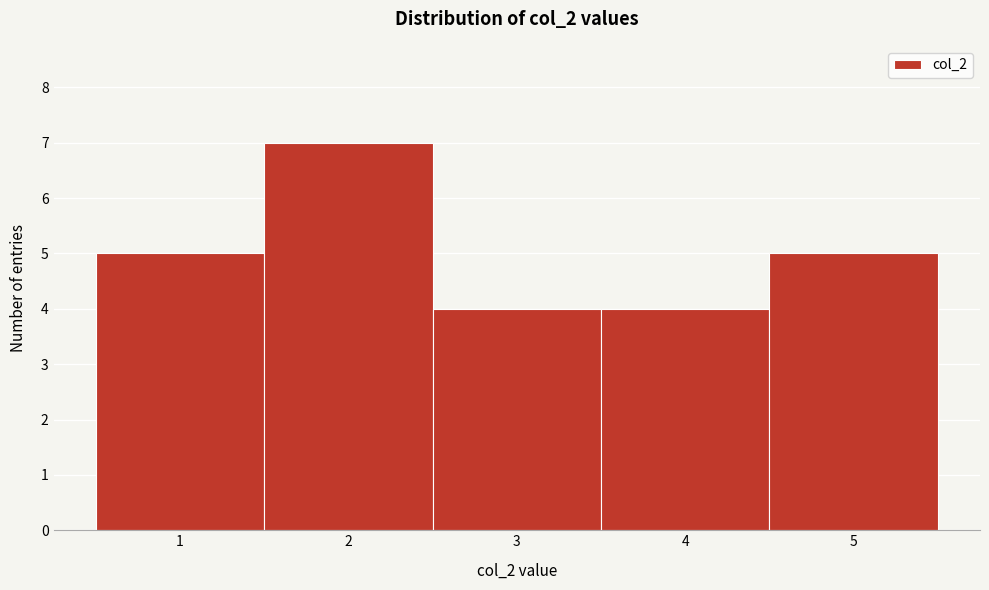

Reading left to right, list every bar in this chart as the range it spans on the x-axis followed by its height. The values are not printed on the chart, so give them approximately, as read against the axis.

0.5 to 1.5: 5
1.5 to 2.5: 7
2.5 to 3.5: 4
3.5 to 4.5: 4
4.5 to 5.5: 5